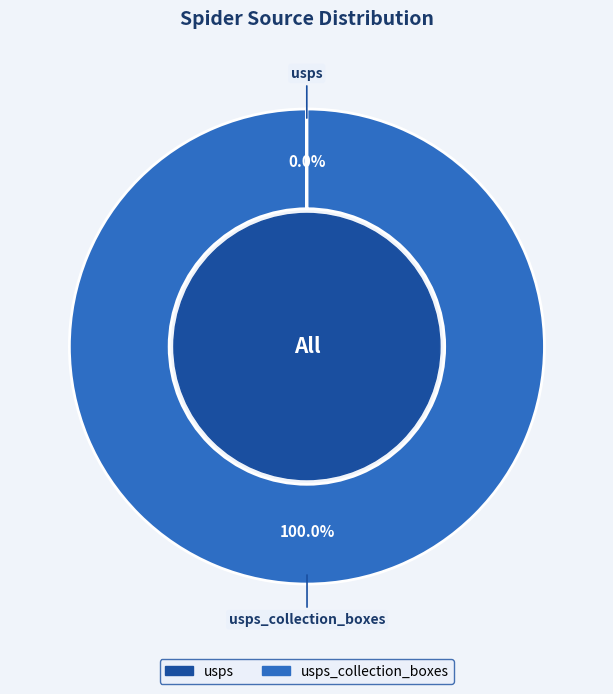

Is there any slice that represents more than half of the pie?

Yes